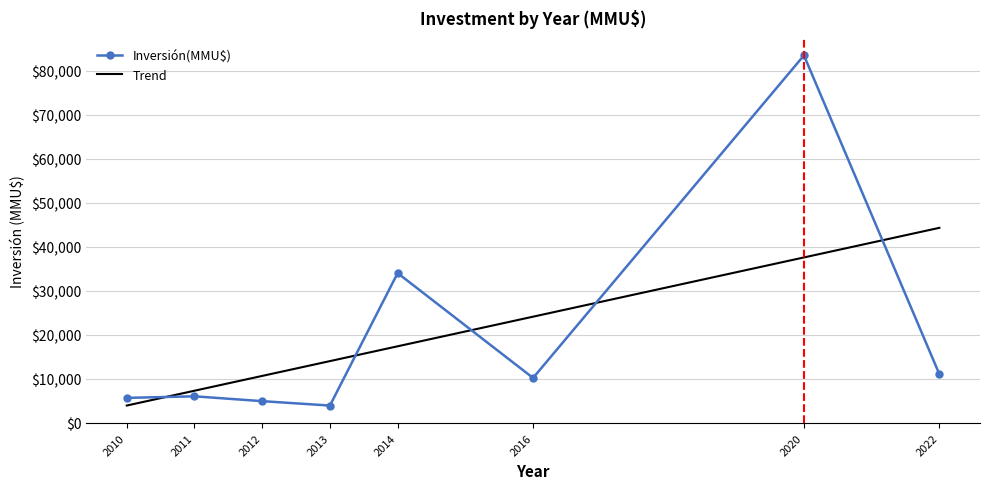

Reading left to right, what are all the values shown in this chart?

Inversión(MMU$): 2010=5644.0	2011=6000.0	2012=4900.0	2013=3900.0	2014=34010.0	2016=10180.0	2020=83499.0	2022=11030.0
Trend: 2010=3905.1	2011=7271.5	2012=10637.8	2013=14004.2	2014=17370.6	2016=24103.3	2020=37568.9	2022=44301.6